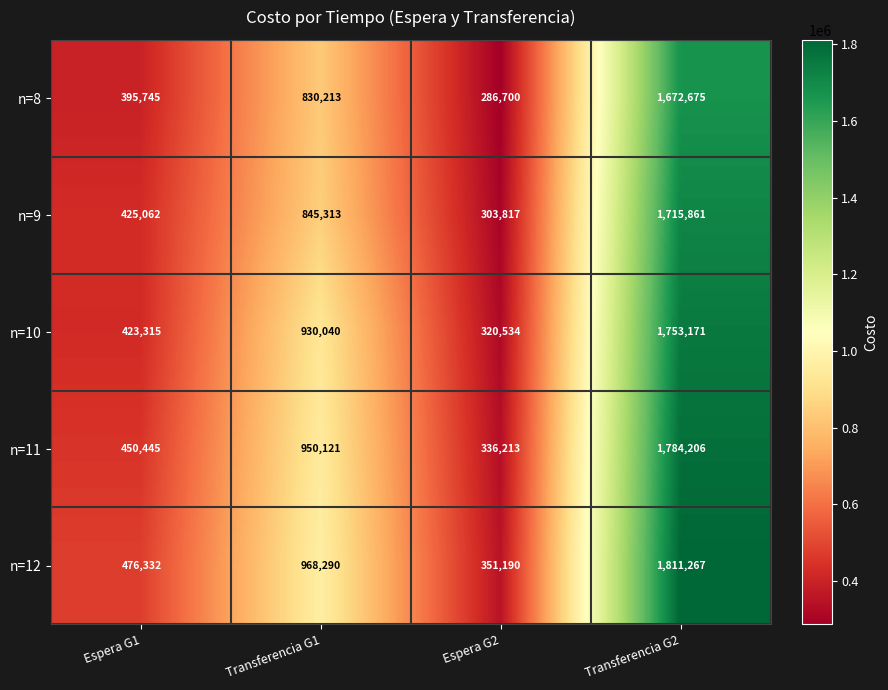

What is the difference between the highest and lowest values at Espera G1?

80587